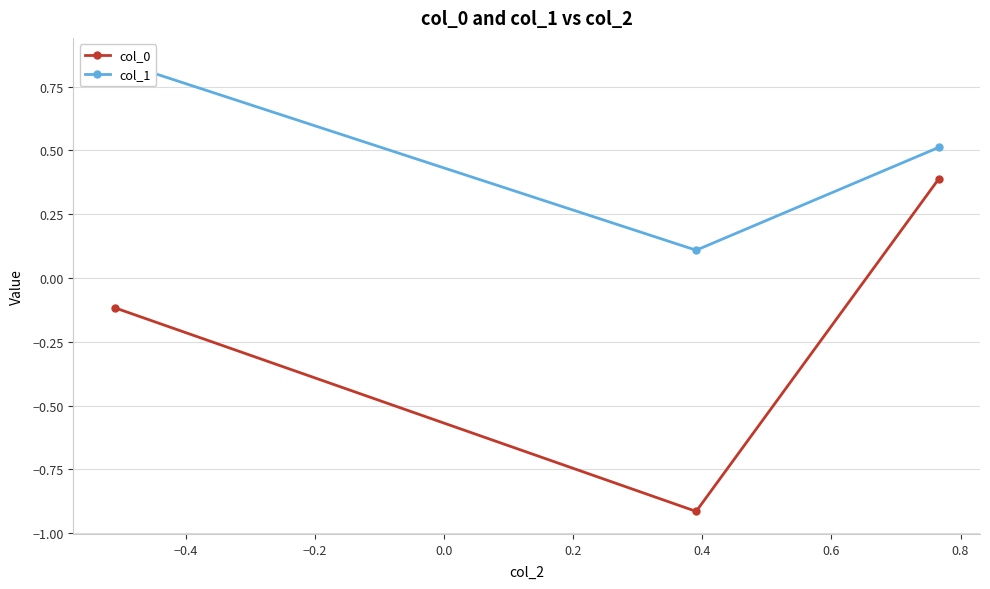

What is the value of the col_0 point at the 3rd from the left?

0.4